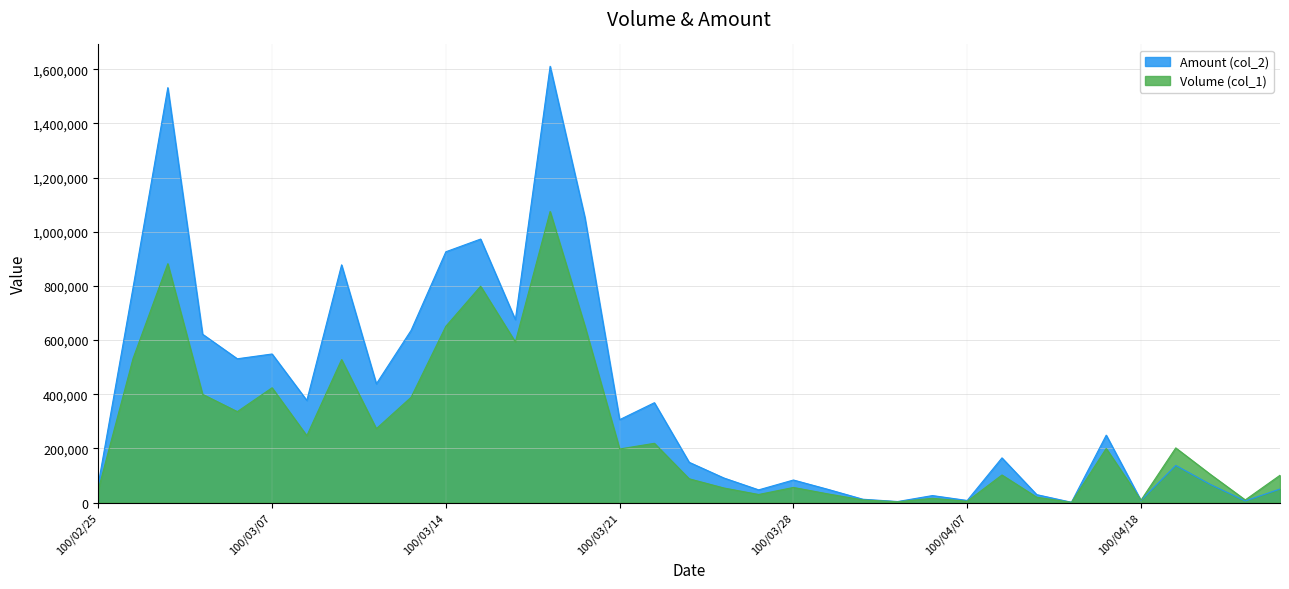

What is the highest value of the Amount (col_2) series?

1611090